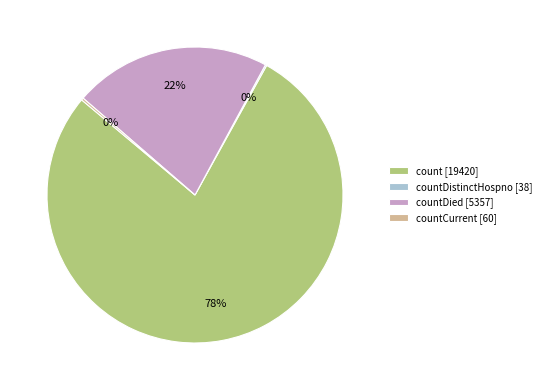

Does any single category account for the majority?

Yes